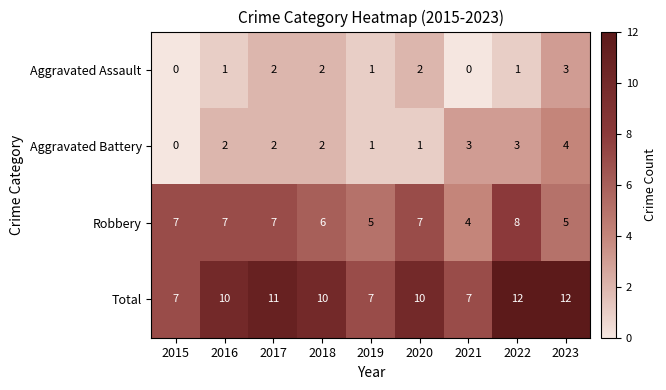

The Total series shows 3 at 2022. True or false?

False